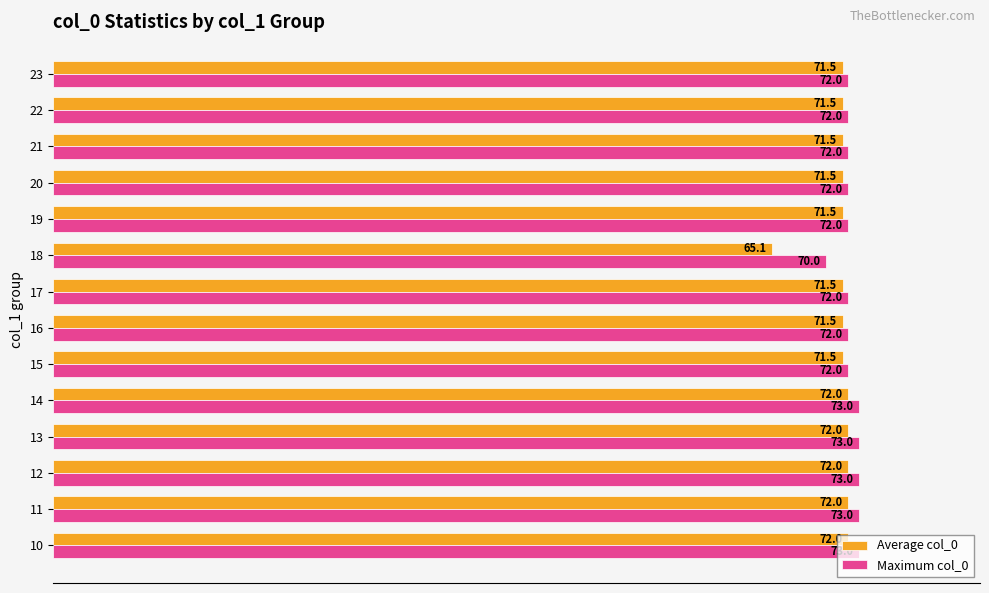

What are all the series names shown in the legend?

Average col_0, Maximum col_0